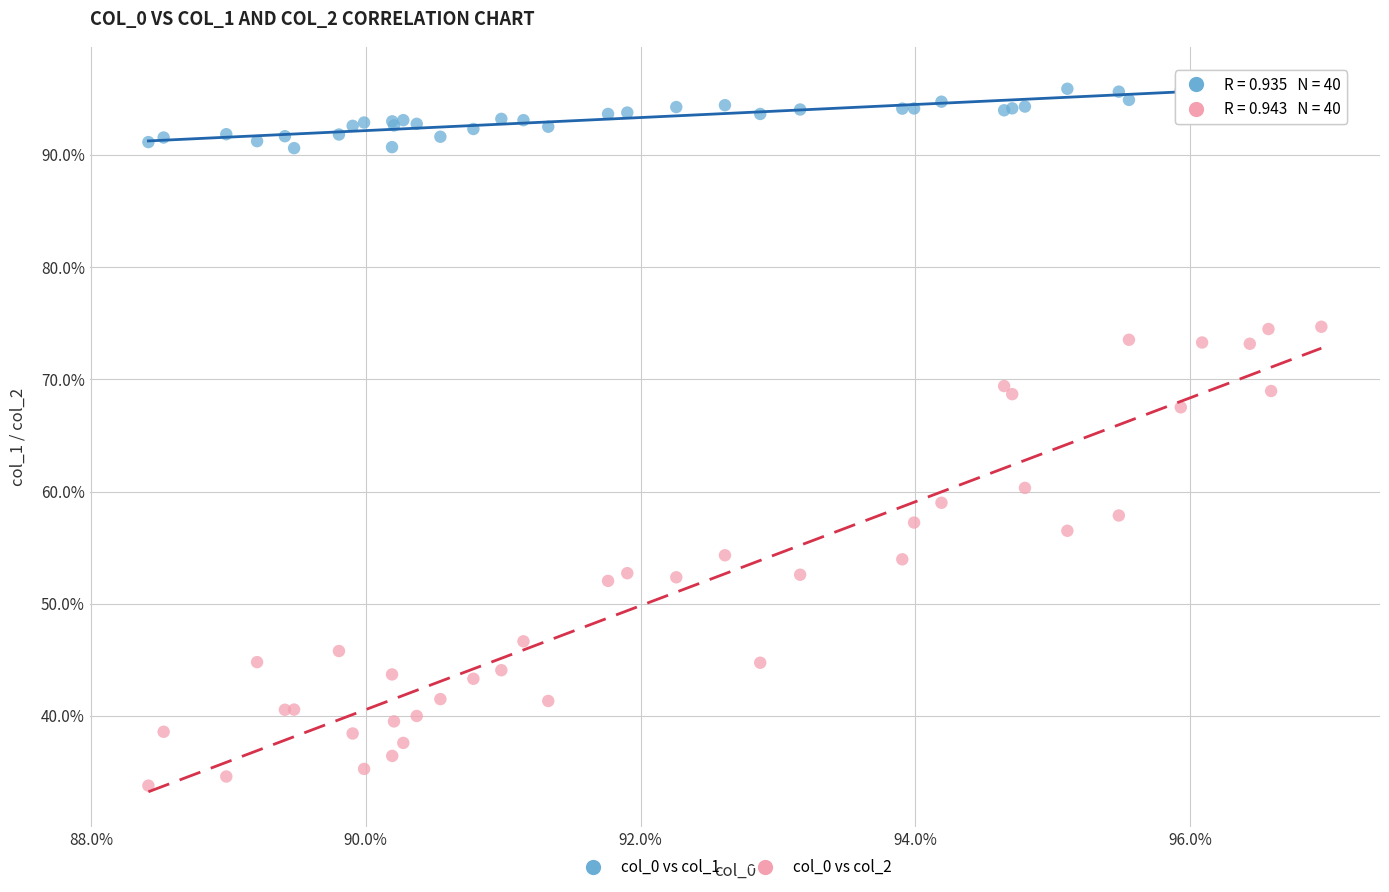

What are all the series names shown in the legend?

col_0 vs col_1, col_0 vs col_2